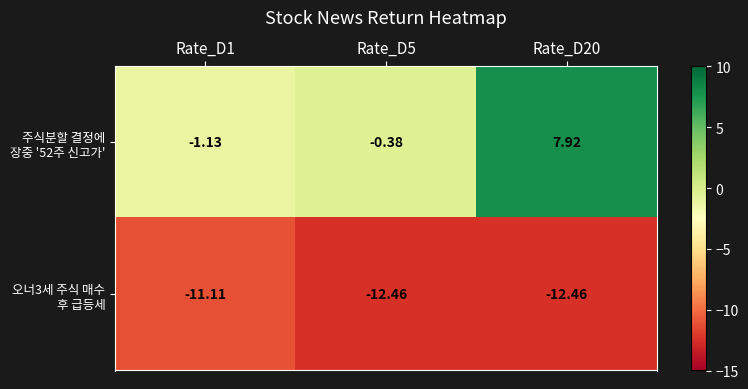

Is the value of 주식분할 결정에 장중 '52주 신고가' at Rate_D20 greater than the value of 오너3세 주식 매수 후 급등세 at Rate_D5?

Yes